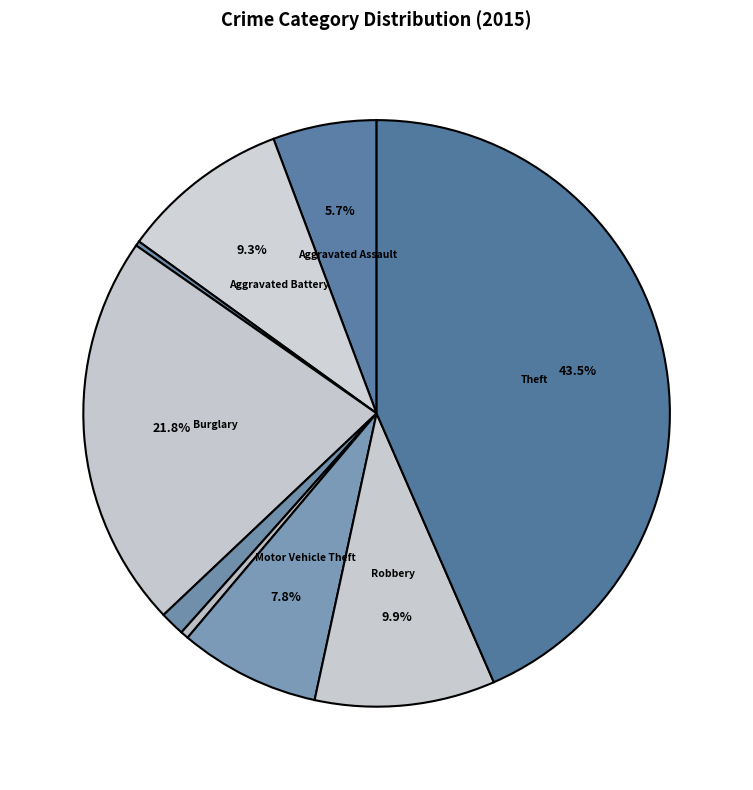

How many segments does this pie chart have?

9